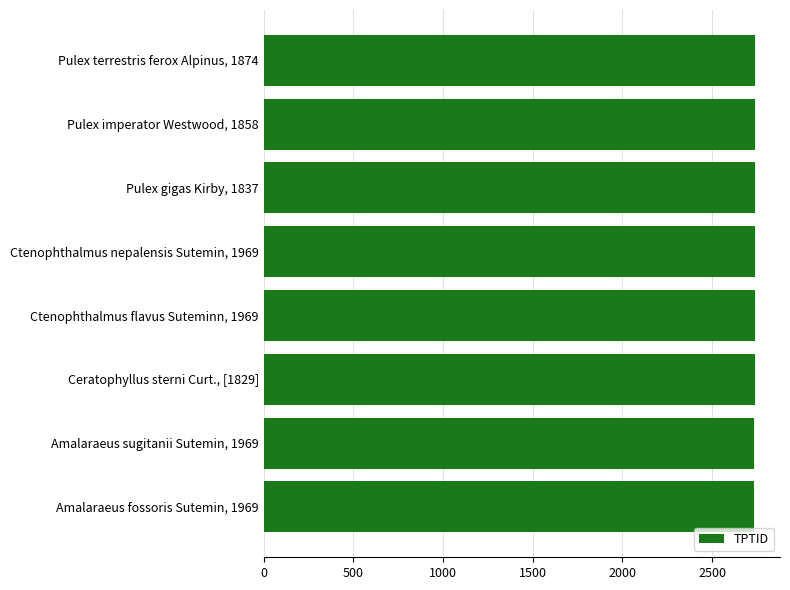

Is it true that the value at Ceratophyllus sterni Curt., [1829] is 2736?

True